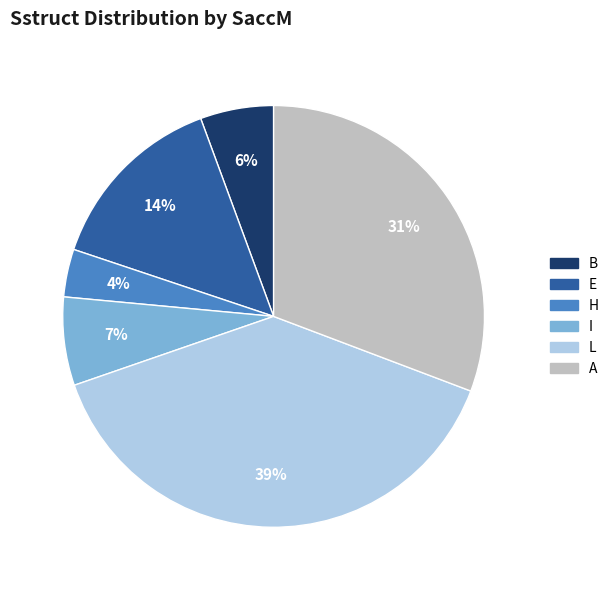

Do E and L together represent more than half of the pie?

Yes